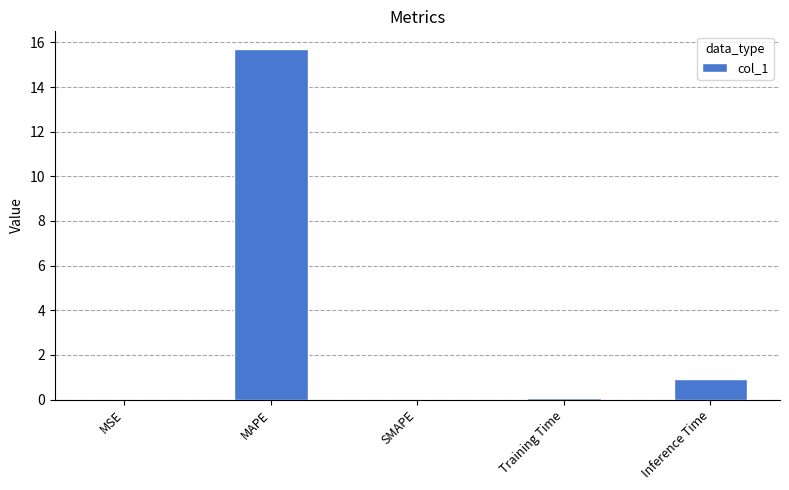

How many data points does each series have?

5